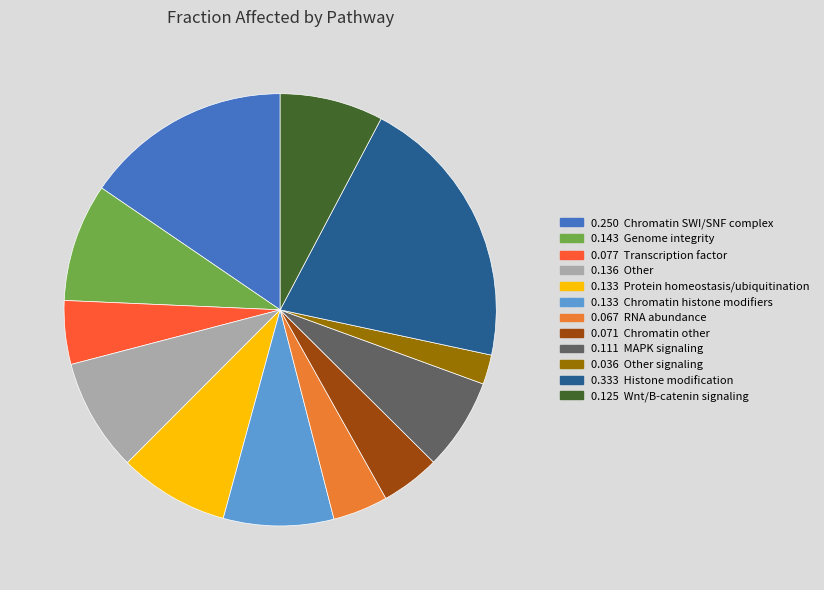

Is there a majority slice in this chart?

No